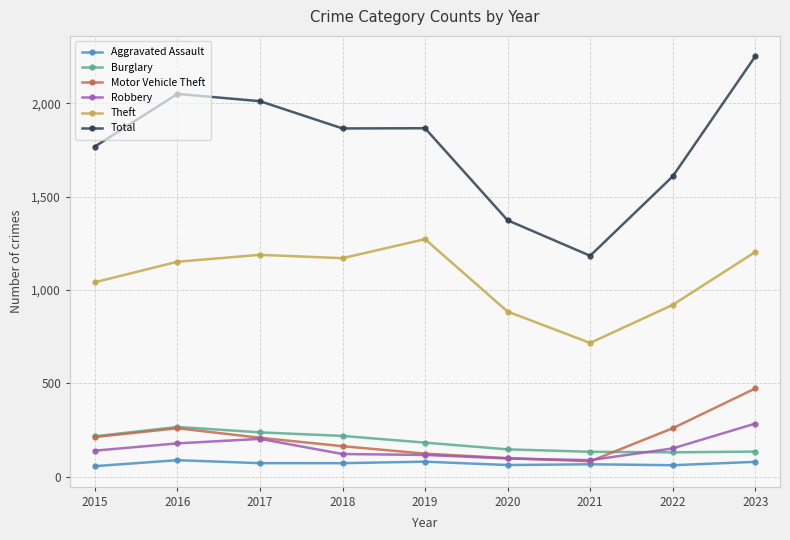

Which series has the largest total across all categories?

Total